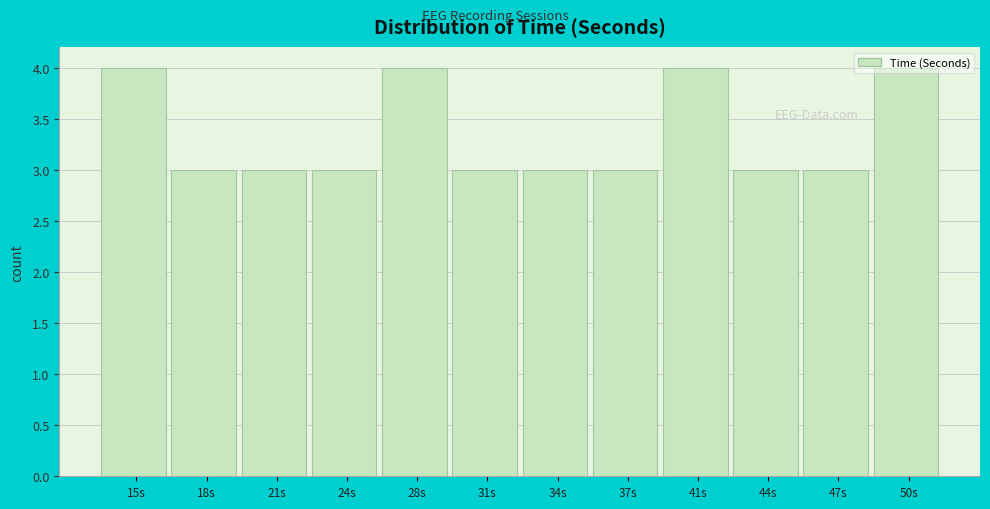

Is it true that the value at 21s is 1?

False